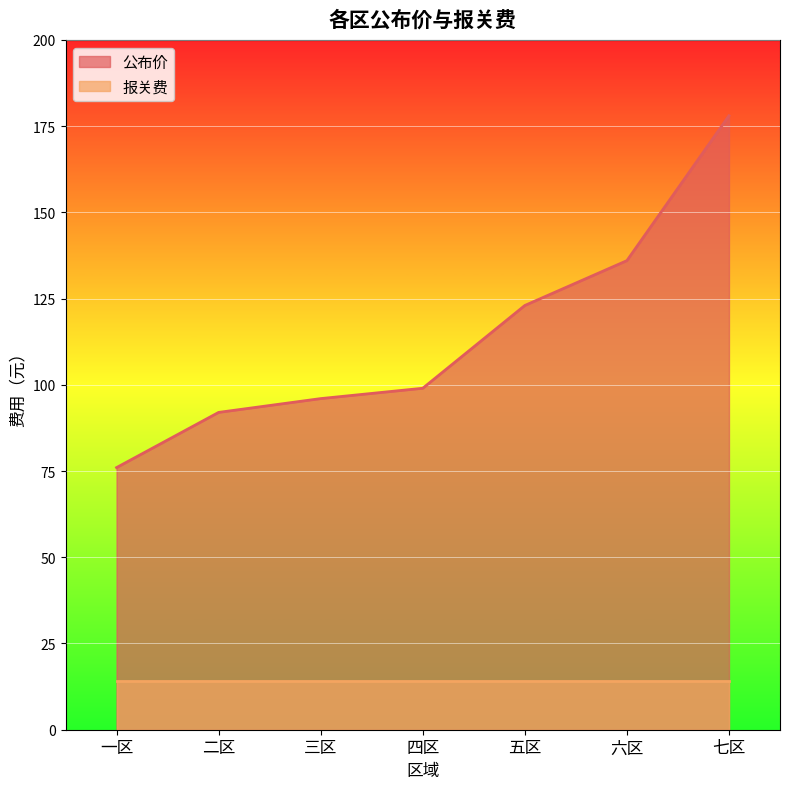

What is the average value?

114